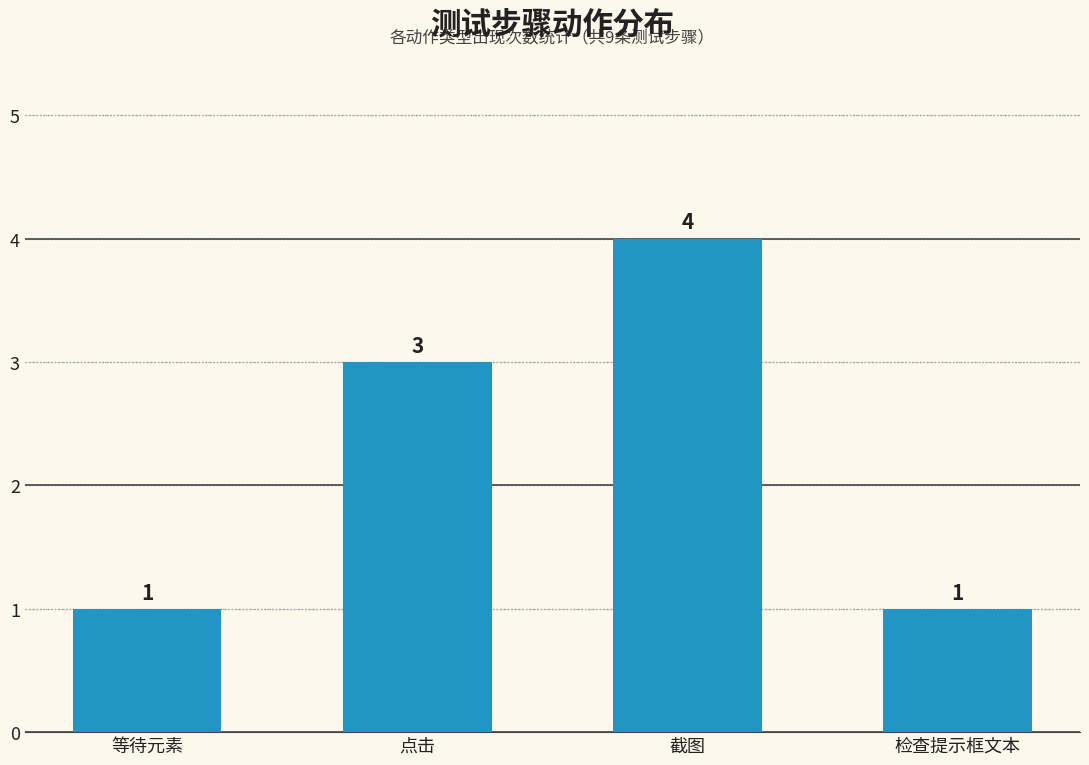

What is the label of the 4th bar from the left?

检查提示框文本